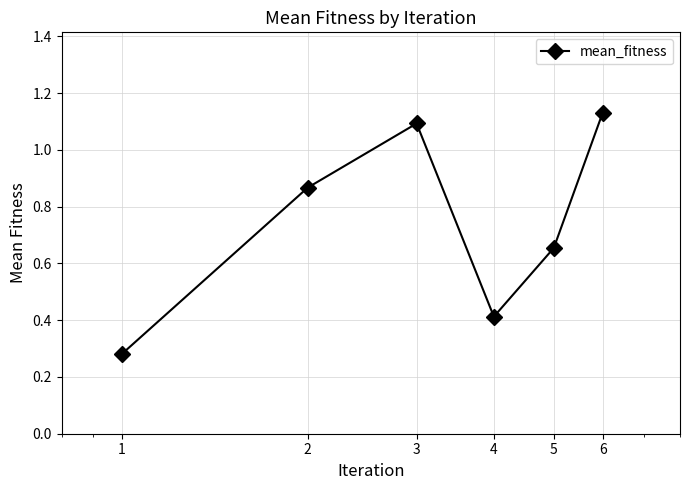

How many values are between 0 and 1?

4